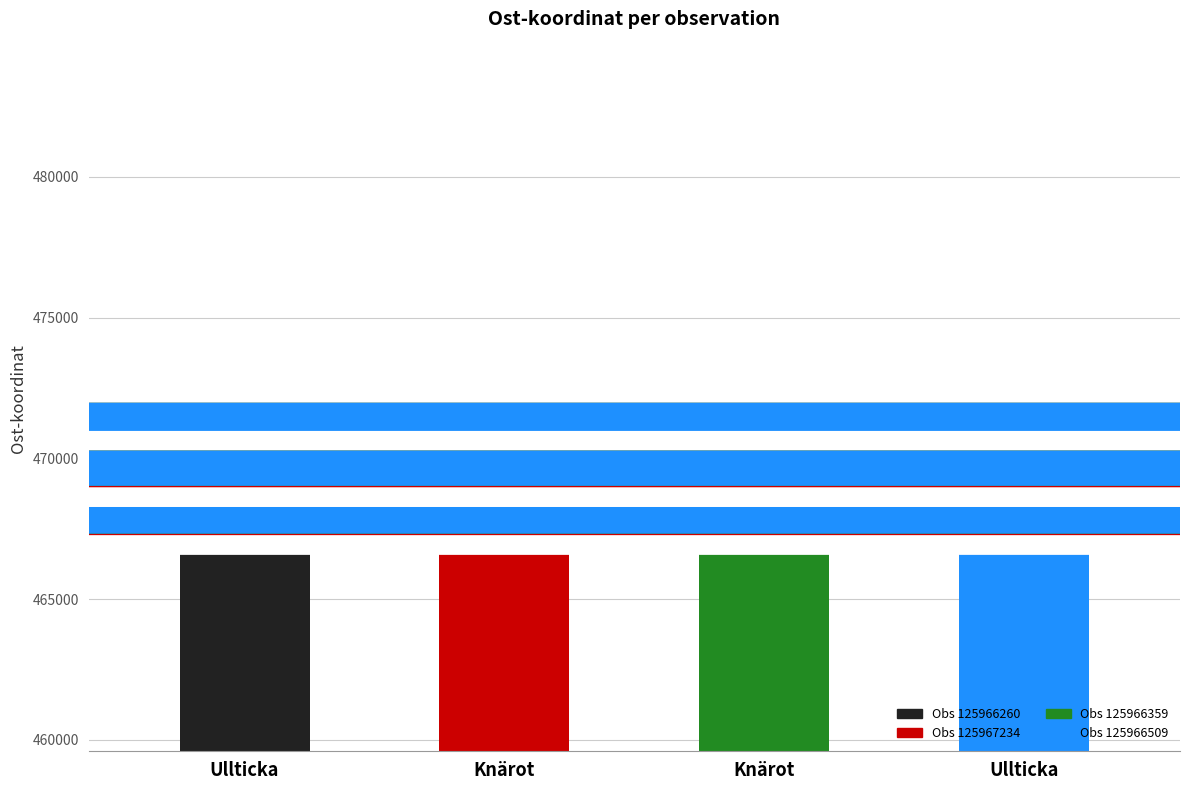

What is the value of the 2nd bar from the left?

469599